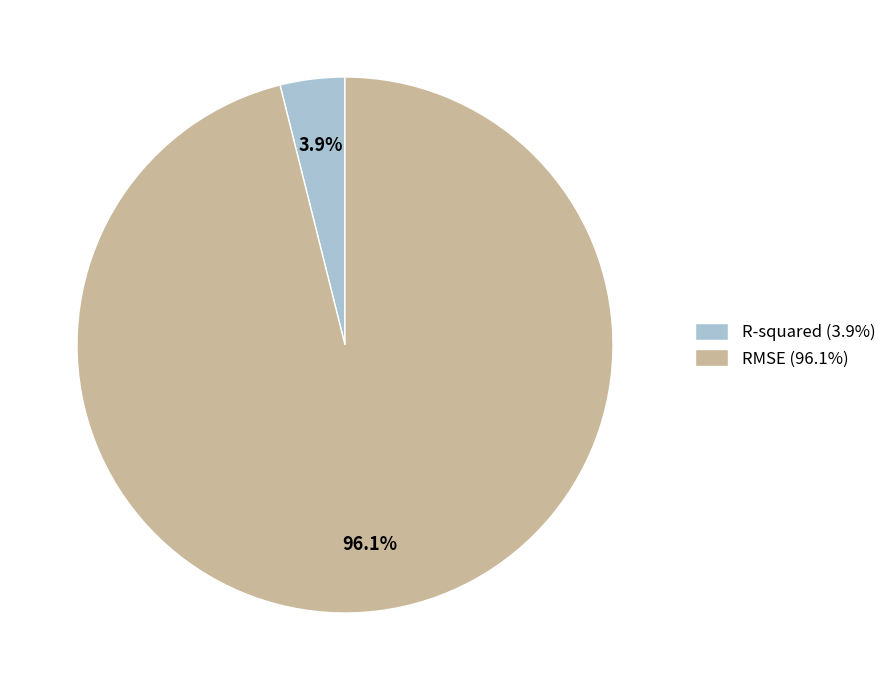

To the nearest percent, what is the difference between the RMSE and R-squared slice percentages?

92%